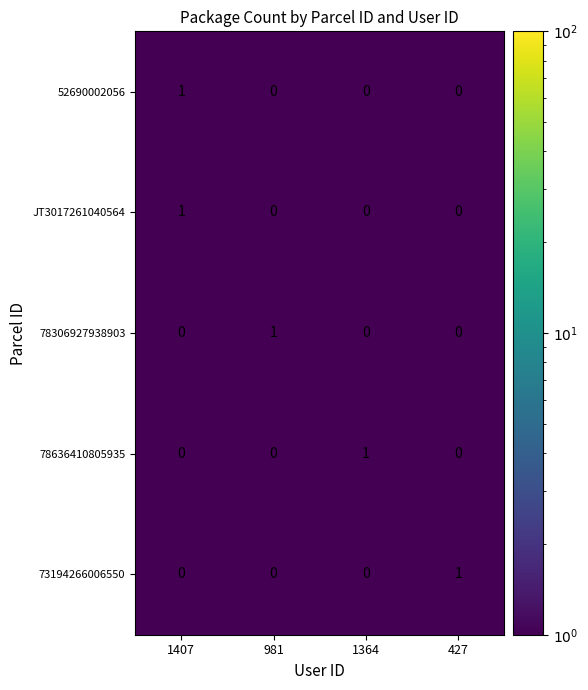

What is the greatest value displayed?

1